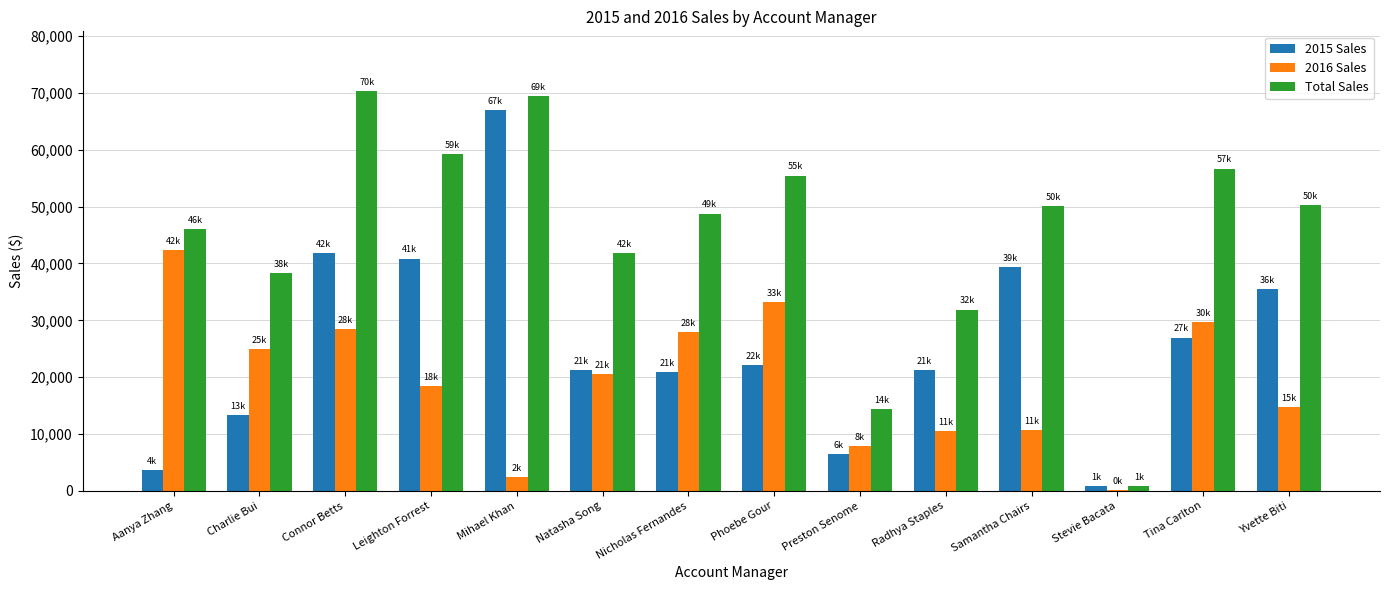

Where is 2015 Sales nearest to the value 33856?

Yvette Biti